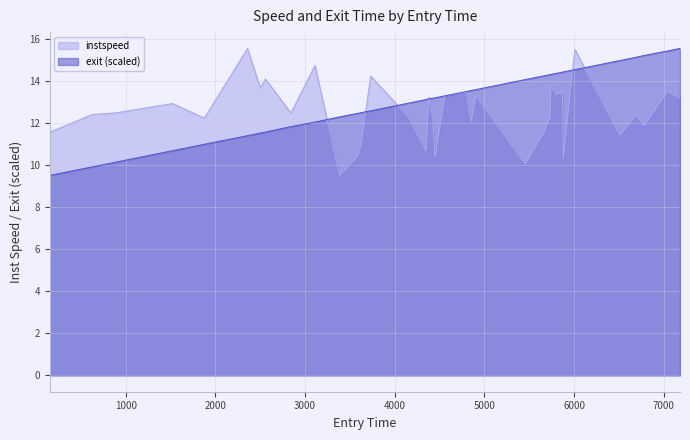

Reading right to left, what are all the values shown in this chart?

instspeed: 13.2	13.5	11.9	12.4	11.4	15.5	10.3	13.5	13.4	13.8	12.3	11.6	10.1	13.3	12.1	13.5	13.3	10.4	12.3	13.2	10.7	12.3	14.3	10.9	10.5	9.5	14.8	12.5	14.1	13.7	15.6	12.2	12.9	12.5	12.4	11.6
exit: 15.6	15.5	15.2	15.2	15.0	14.6	14.5	14.4	14.4	14.3	14.3	14.3	14.1	13.6	13.6	13.5	13.3	13.2	13.2	13.2	13.1	13.0	12.6	12.5	12.5	12.3	12.1	11.8	11.6	11.5	11.4	11.0	10.7	10.2	9.9	9.5